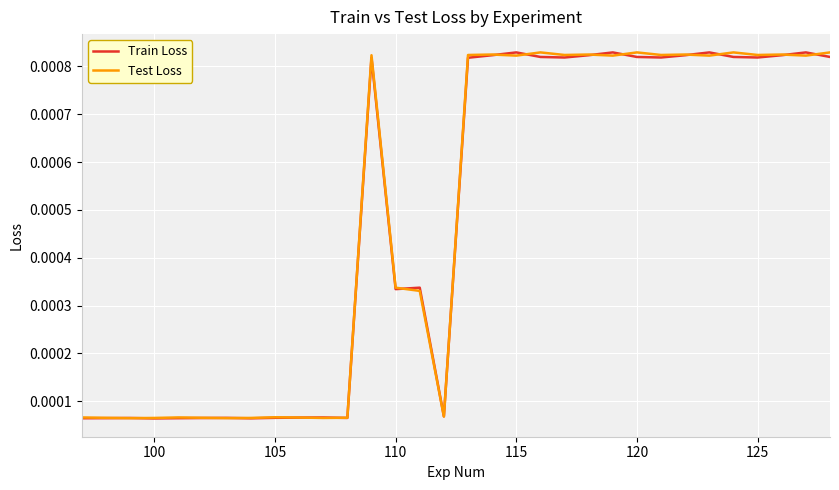

At how many categories does at least one series exceed 0?

32